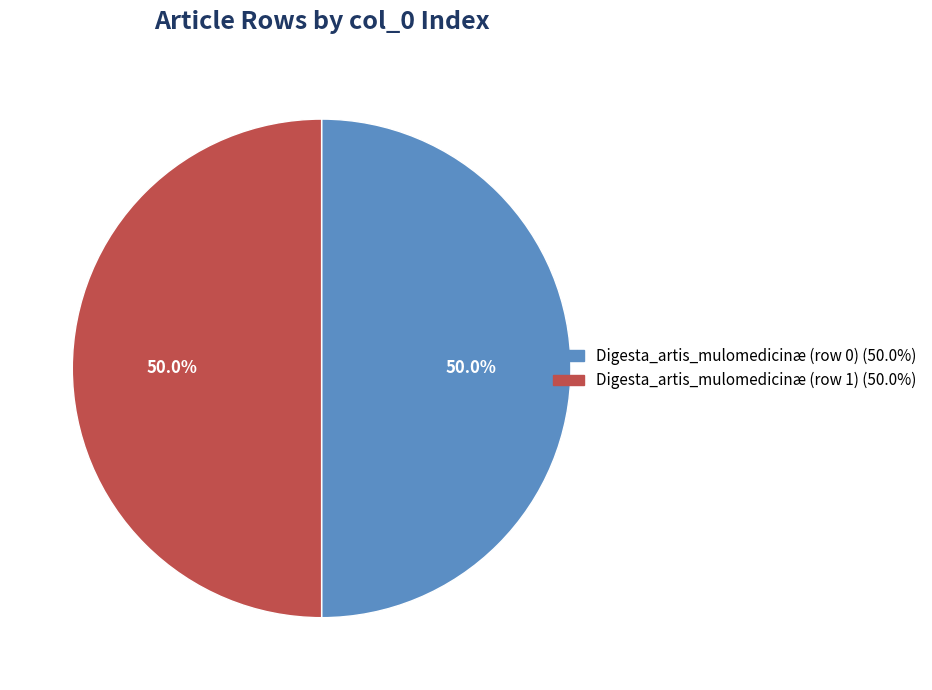

To the nearest percent, what is the difference between the Digesta_artis_mulomedicinæ (row 0) and Digesta_artis_mulomedicinæ (row 1) slice percentages?

0%